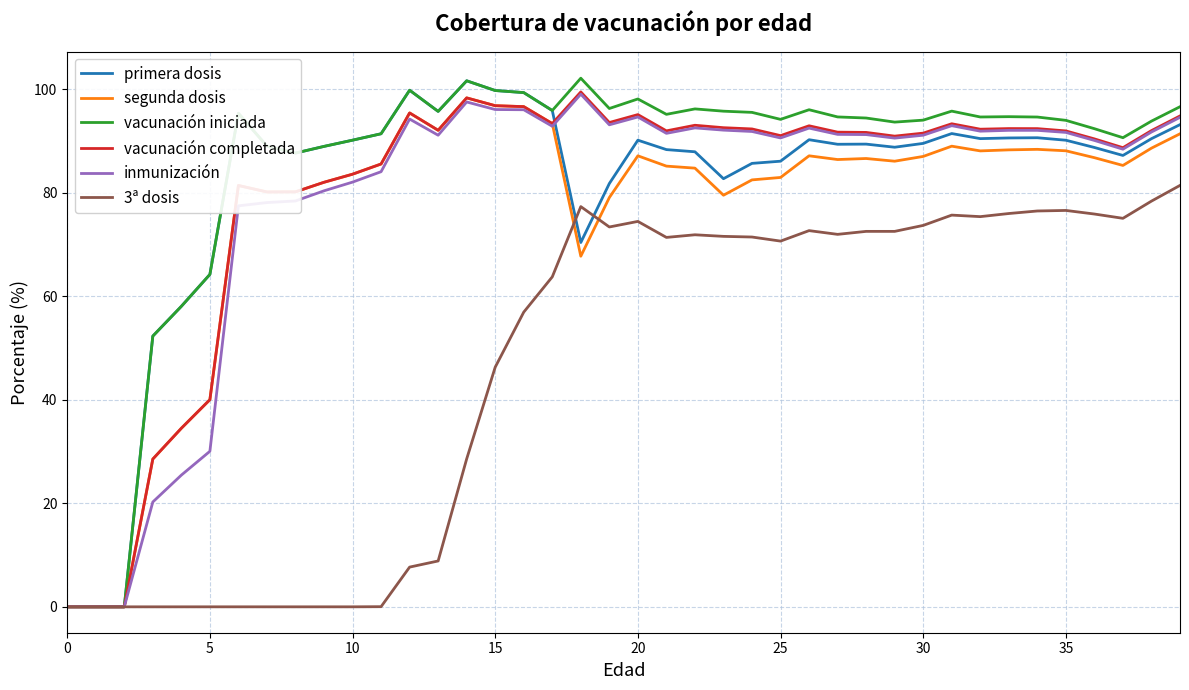

What is the maximum value for segunda dosis?

98.3